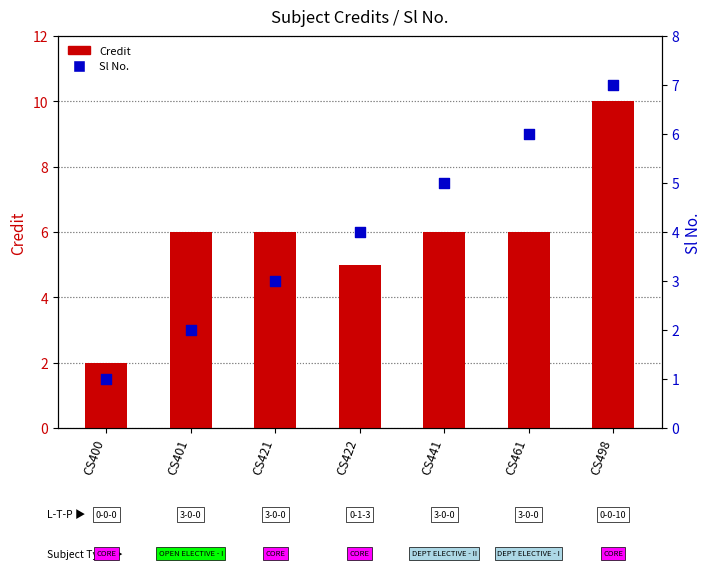

What is the total value across all series at CS401?

8